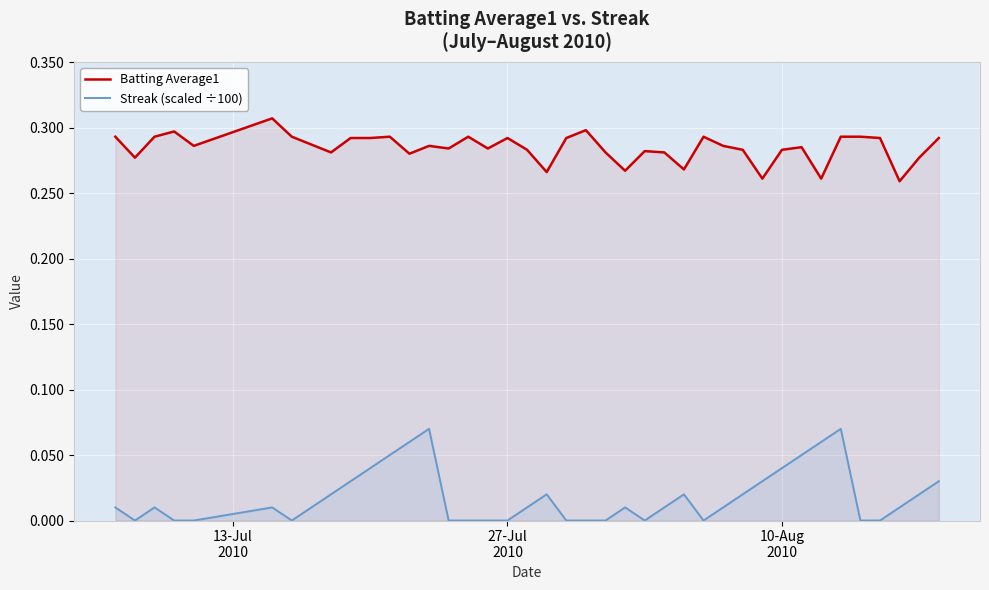

How many lines are shown in the chart?

2